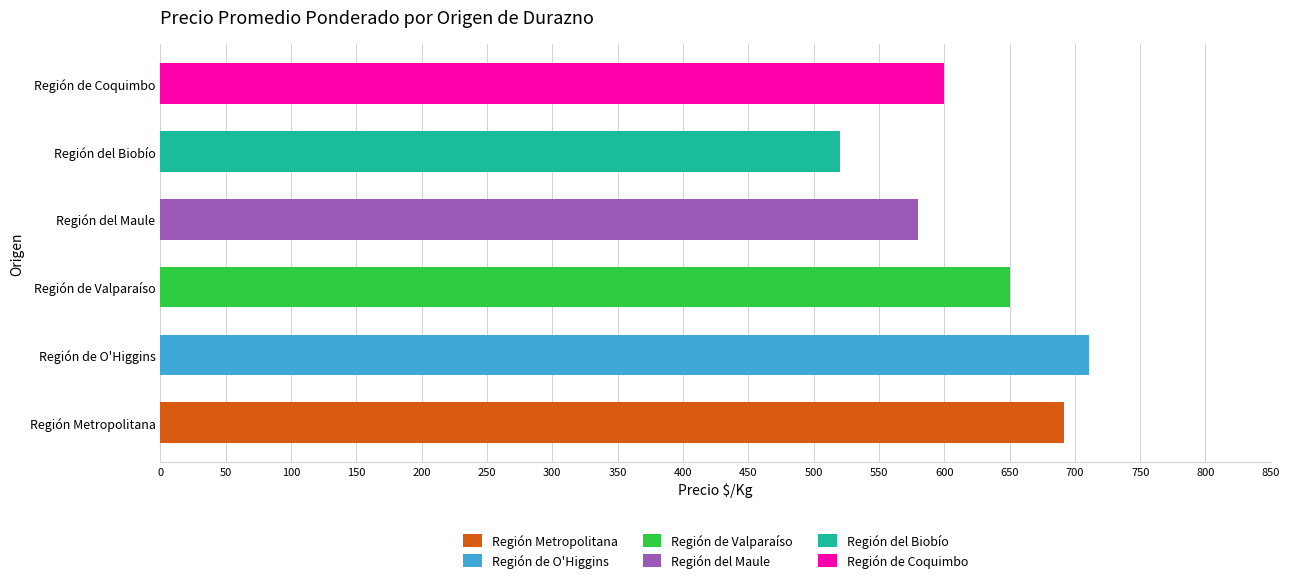

The value of Región de O'Higgins at Phillips Cling - Extra is 279. True or false?

False